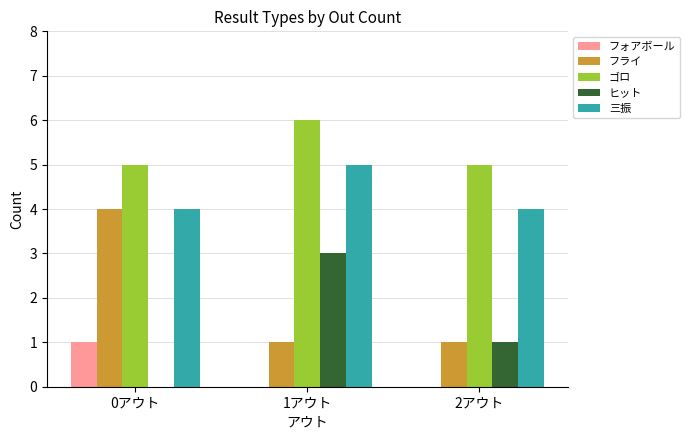

At which category is the sum across all series the highest?

1アウト